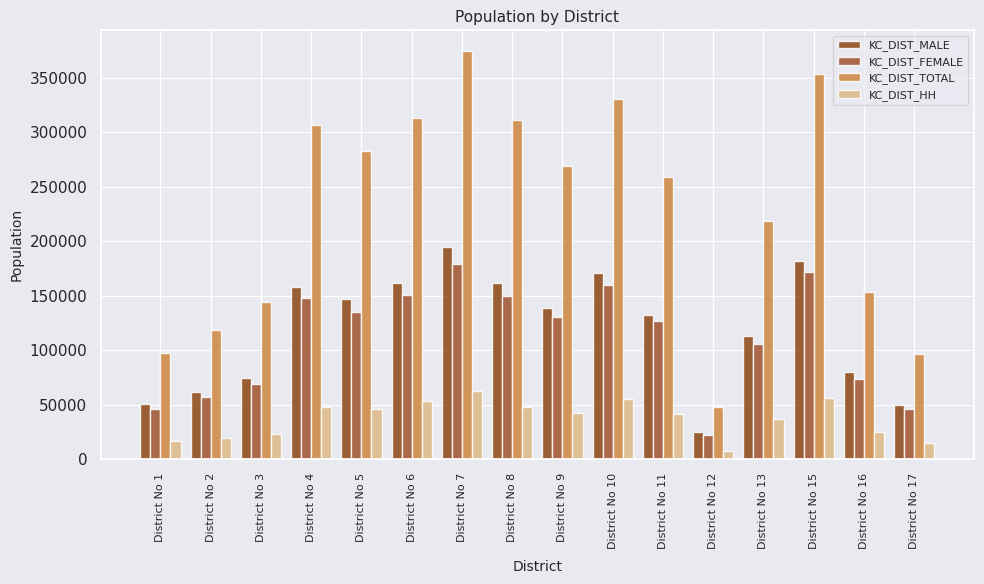

What is the minimum value shown in the chart?

7369